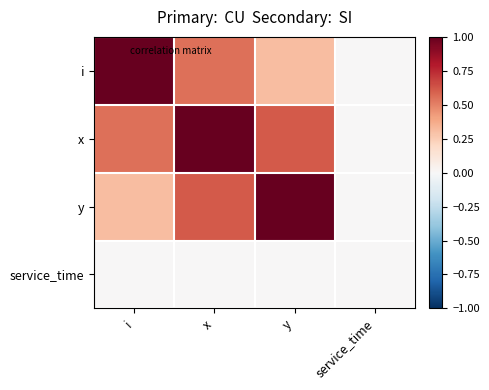

Which series has the largest range (max minus min)?

i